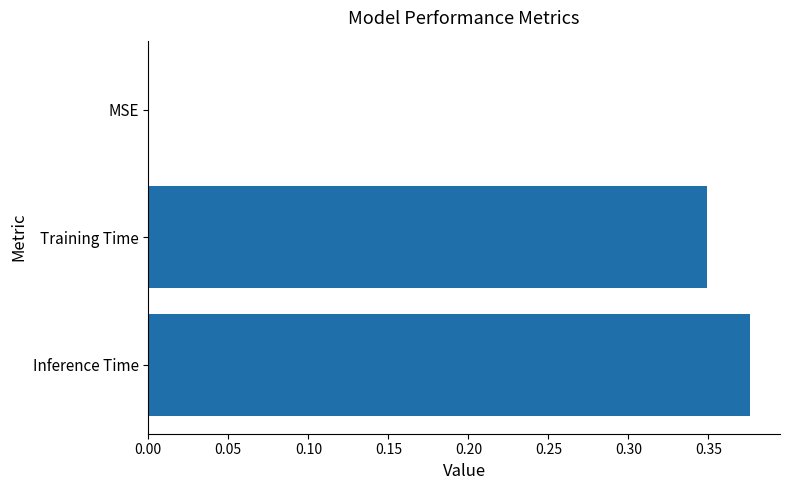

The chart shows a value of 0.2 at Inference Time. True or false?

False